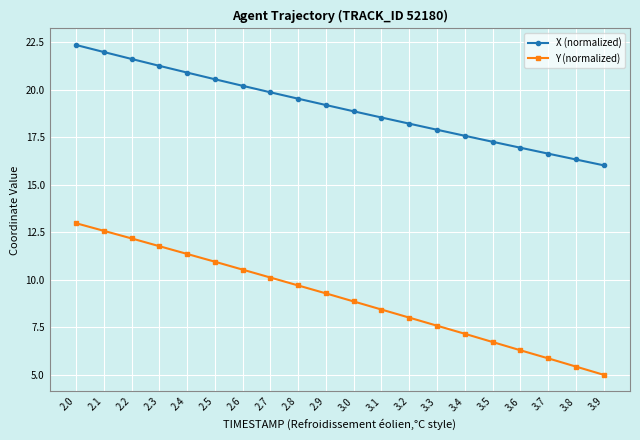

At 3.6, list the series in order from largest to smallest.

X (normalized), Y (normalized)